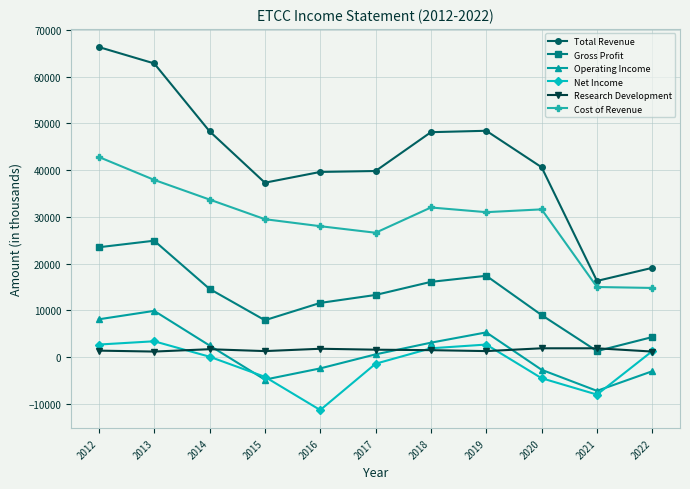

Between 2019 and 2021, which series saw the biggest shift?

Total Revenue